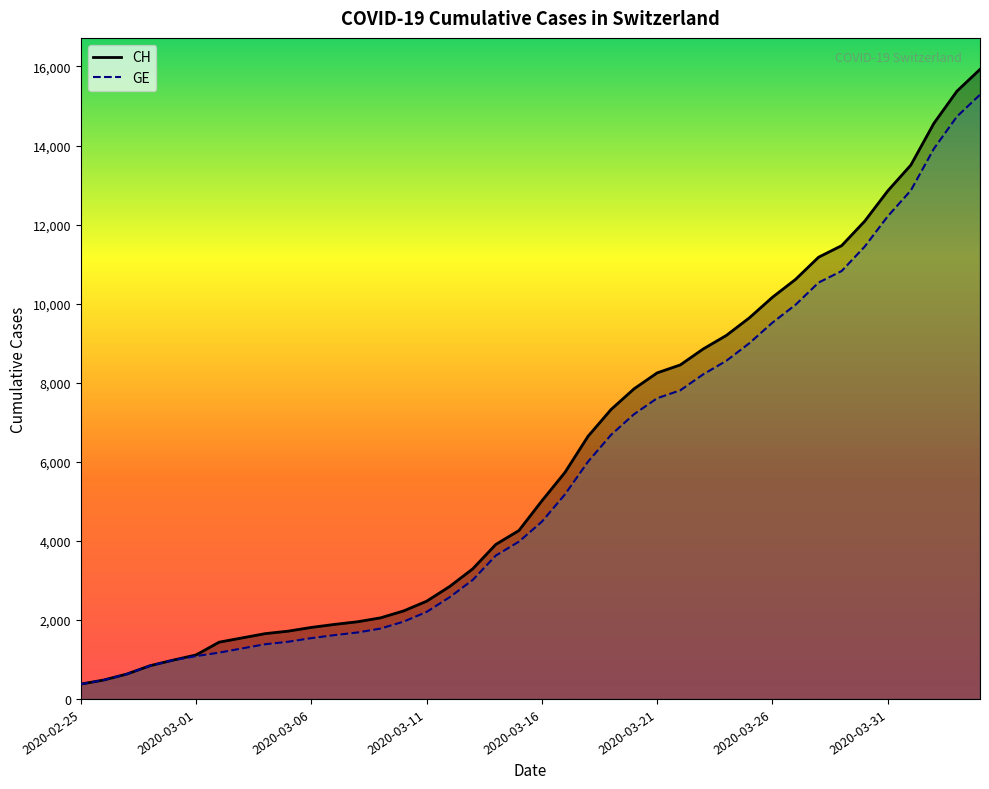

Between 28 and 33, which series saw the biggest shift?

CH